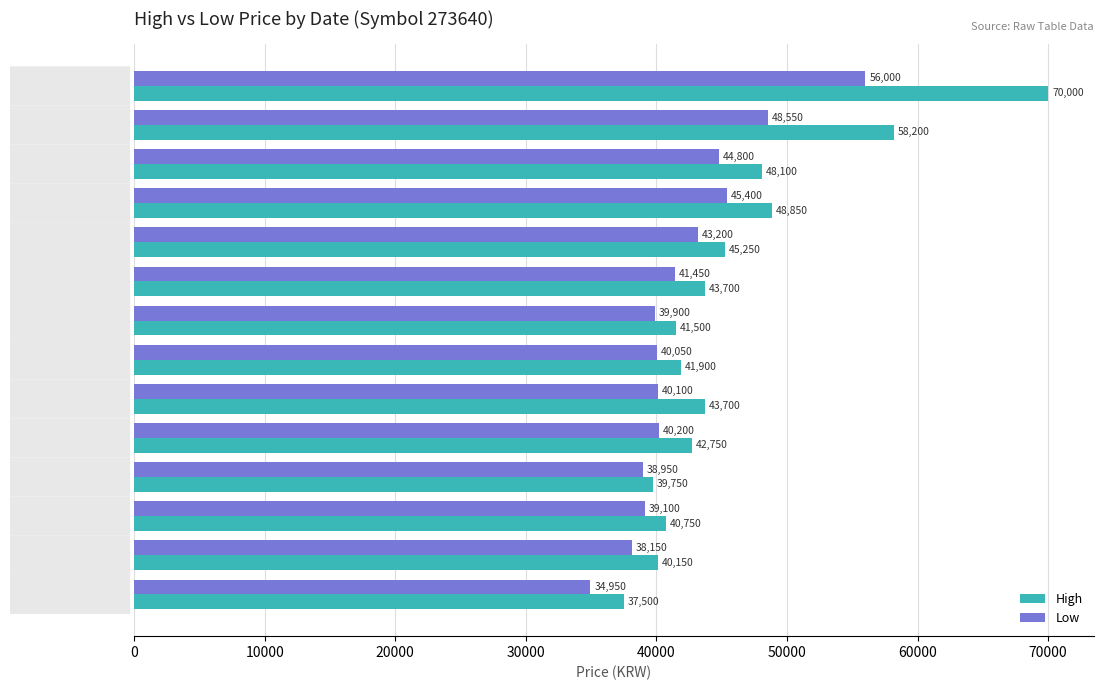

Is it true that High equals 42750 at 2021-09-28?

True